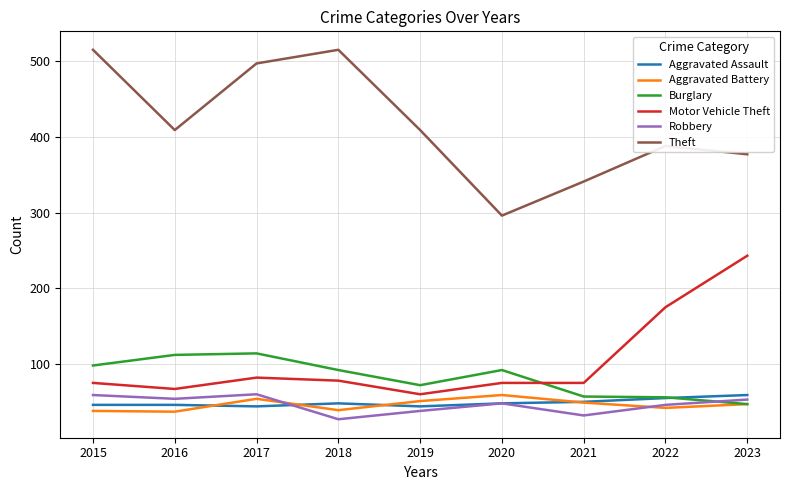

What is the average value of the Aggravated Assault series?

49